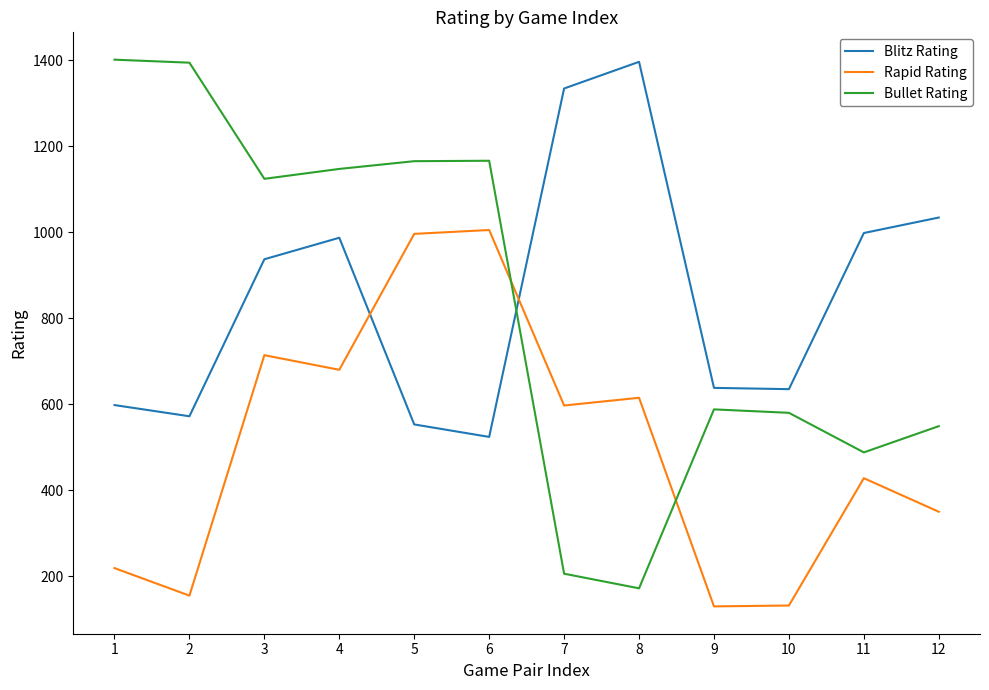

Does the chart have visible grid lines?

No